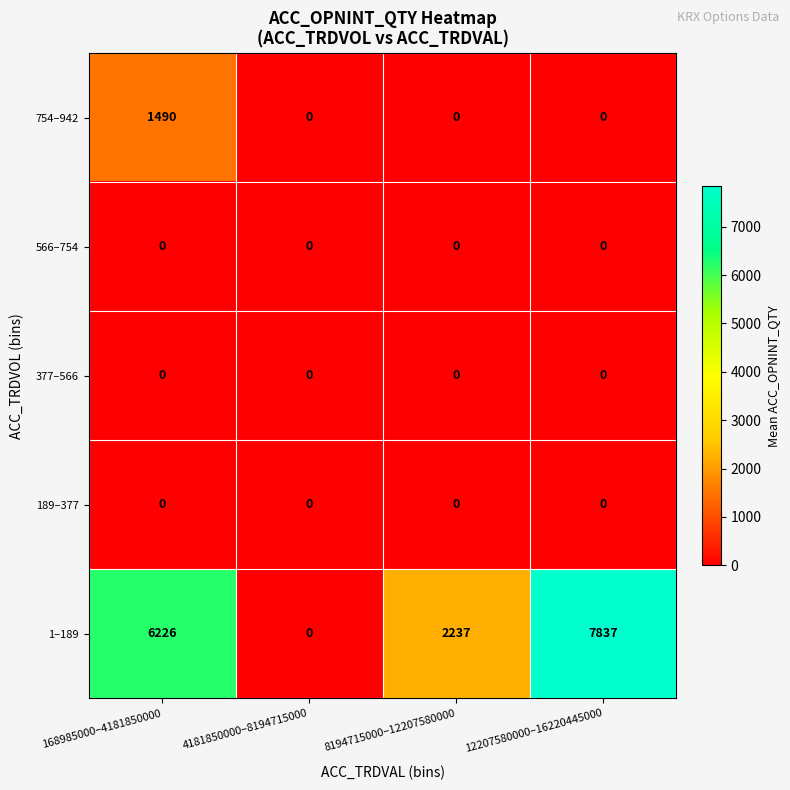

The value of 754–942 at 168985000–4181850000 is 1490. True or false?

True